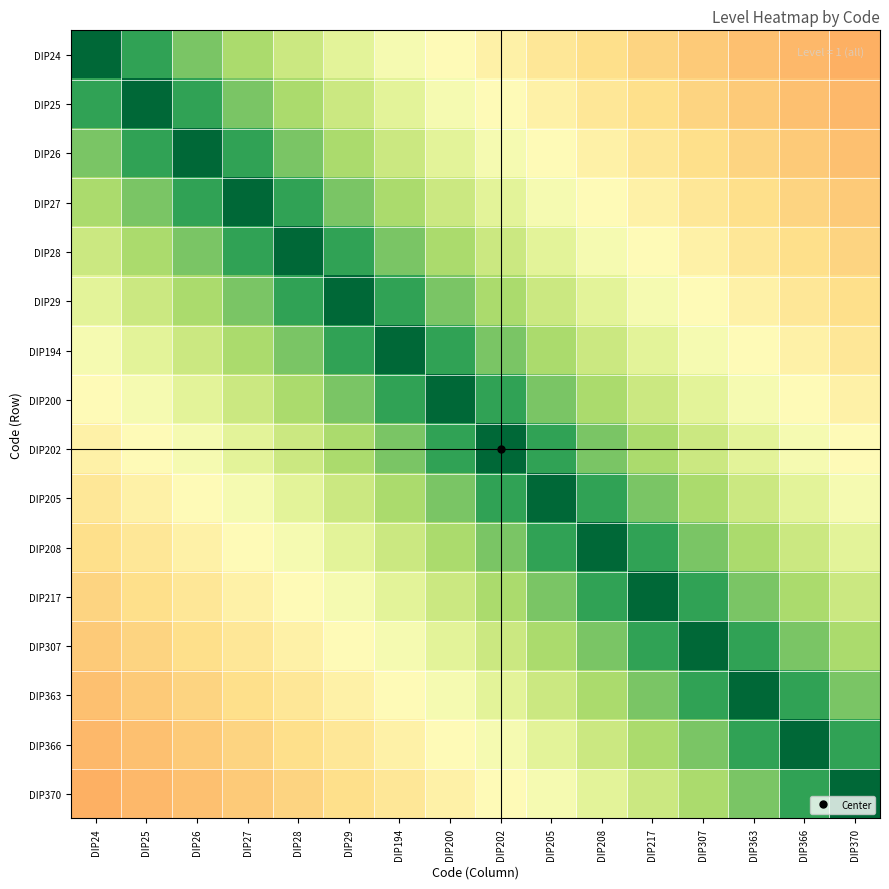

At which category does the chart reach its minimum across all series?

DIP370